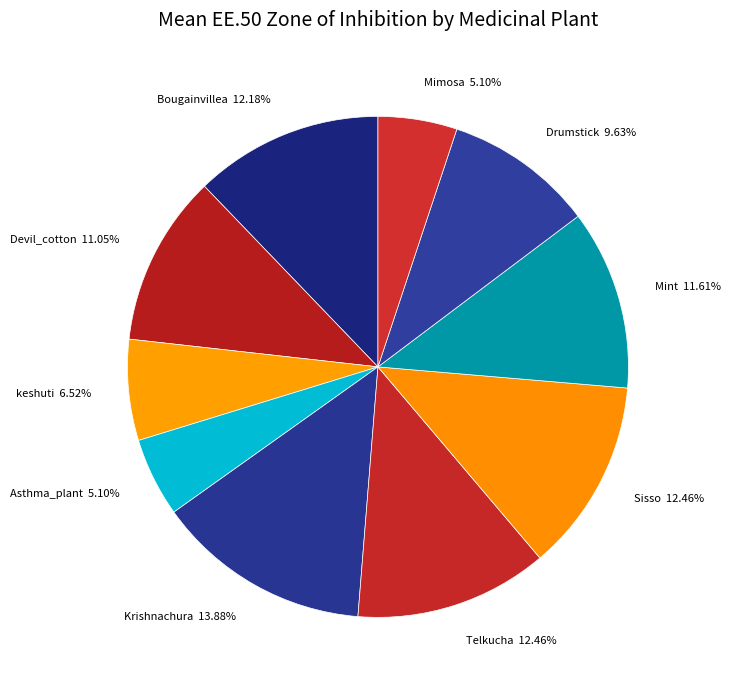

Which slice is the largest?

Krishnachura